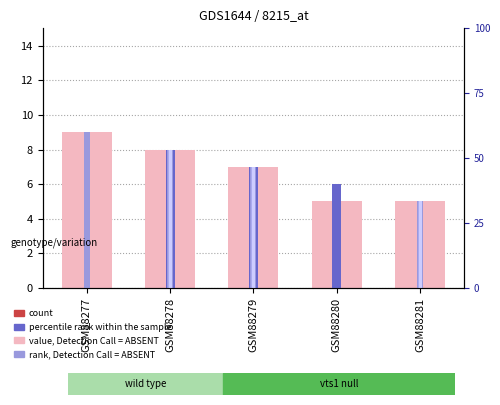

What is the greatest value displayed?

9